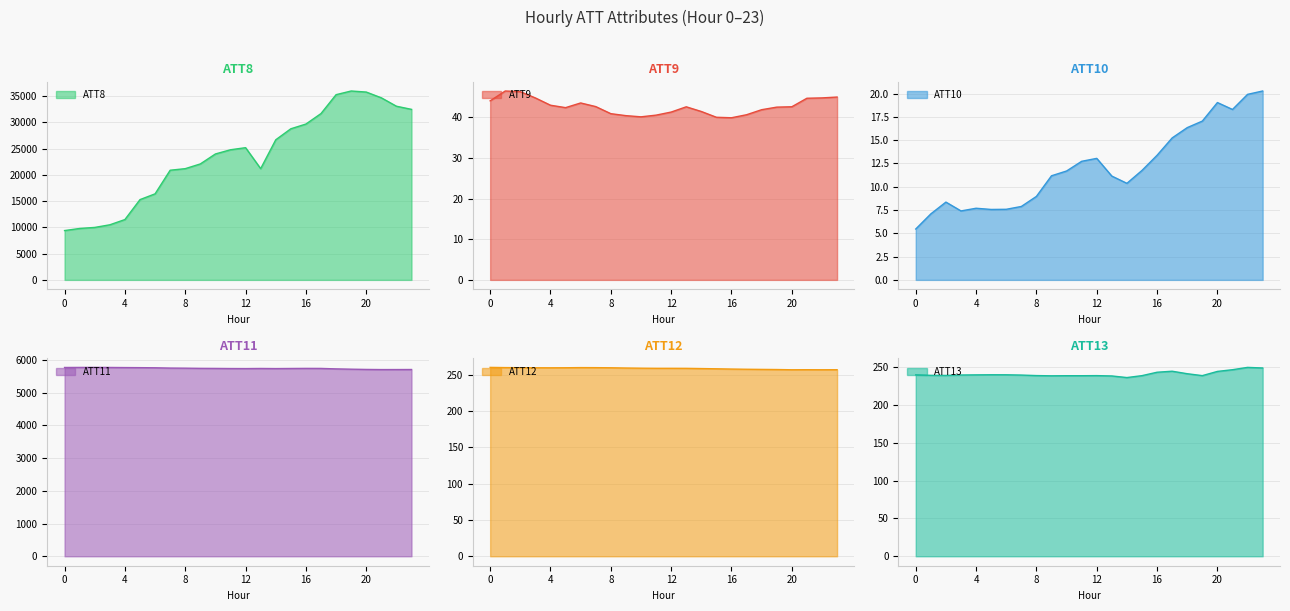

Reading right to left, what are all the values shown in this chart?

ATT8: 23=32500.0	22=33100.0	21=34700.0	20=35800.0	19=36000.0	18=35300.0	17=31700.0	16=29700.0	15=28800.0	14=26700.0	13=21200.0	12=25200.0	11=24800.0	10=24000.0	9=22100.0	8=21200.0	7=20900.0	6=16400.0	5=15300.0	4=11500.0	3=10500.0	2=10000.0	1=9800.0	0=9400.0
ATT9: 23=45.0	22=44.7	21=44.7	20=42.6	19=42.5	18=41.8	17=40.6	16=39.9	15=40.0	14=41.4	13=42.6	12=41.3	11=40.5	10=40.1	9=40.4	8=40.9	7=42.6	6=43.5	5=42.3	4=42.9	3=44.7	2=46.3	1=46.4	0=44.0
ATT10: 23=20.3	22=19.9	21=18.3	20=19.0	19=17.0	18=16.3	17=15.2	16=13.4	15=11.8	14=10.4	13=11.1	12=13.0	11=12.7	10=11.7	9=11.2	8=9.0	7=7.9	6=7.6	5=7.6	4=7.7	3=7.4	2=8.4	1=7.1	0=5.5
ATT11: 23=5704.4	22=5703.1	21=5702.6	20=5706.7	19=5714.5	18=5723.5	17=5737.5	16=5738.6	15=5736.1	14=5732.9	13=5736.4	12=5733.0	11=5734.3	10=5737.8	9=5739.8	8=5745.5	7=5748.4	6=5757.3	5=5761.1	4=5763.5	3=5766.8	2=5769.1	1=5767.9	0=5766.1
ATT12: 23=256.9	22=256.9	21=256.9	20=256.9	19=257.2	18=257.4	17=257.6	16=257.8	15=258.2	14=258.5	13=258.8	12=258.9	11=258.9	10=259.0	9=259.3	8=259.6	7=259.8	6=259.8	5=259.6	4=259.6	3=259.6	2=259.7	1=259.9	0=260.1
ATT13: 23=248.9	22=249.7	21=246.6	20=244.4	19=238.8	18=241.3	17=244.6	16=243.3	15=238.8	14=236.2	13=238.4	12=238.8	11=238.7	10=238.7	9=238.6	8=238.9	7=239.5	6=239.9	5=240.0	4=239.8	3=239.6	2=239.1	1=239.2	0=239.9